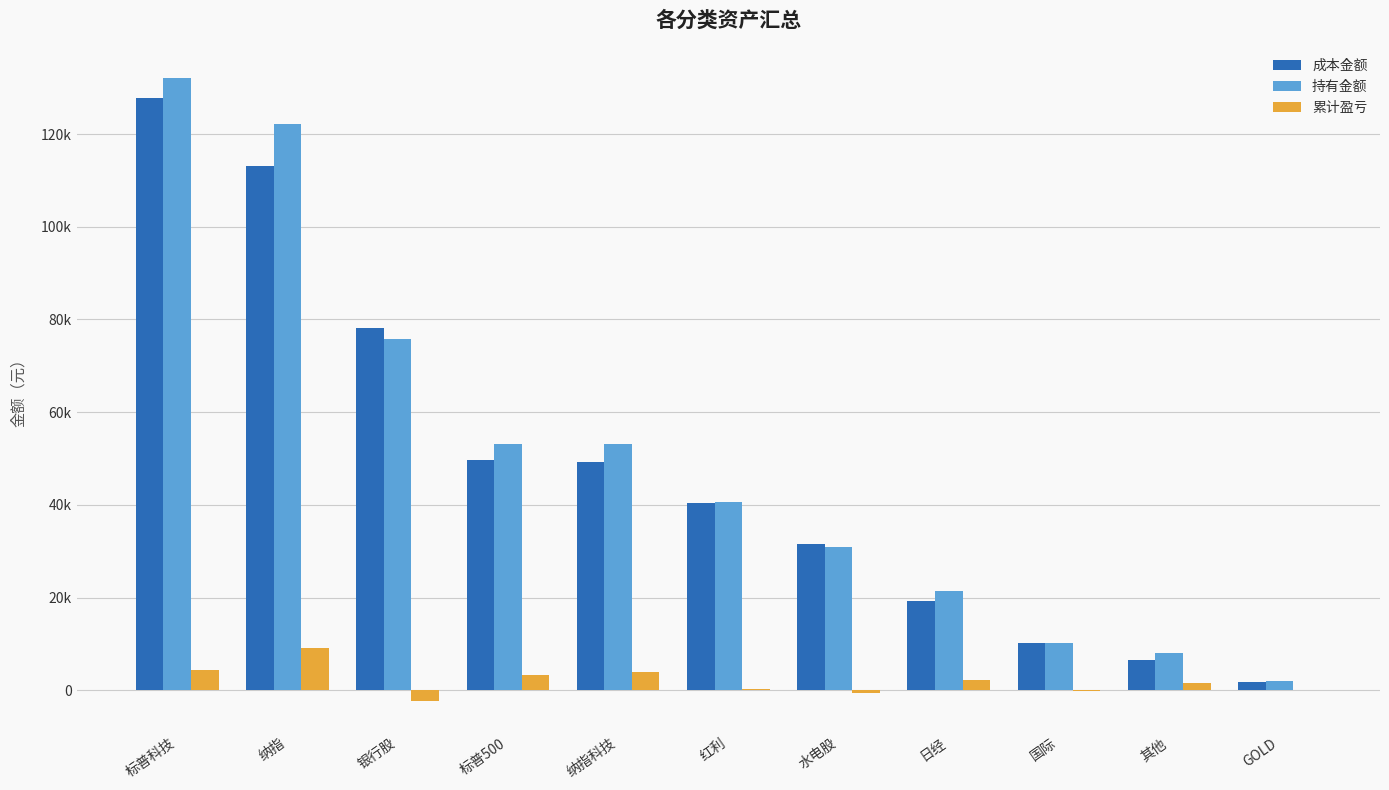

Reading right to left, extract all data points from this chart.

成本金额: GOLD=1870.2	其他=6420.6	国际=10219.9	日经=19298.4	水电股=31575.0	红利=40398.8	纳指科技=49251.8	标普500=49715.8	银行股=78148.6	纳指=113013.9	标普科技=127794.9
持有金额: GOLD=2002.3	其他=7953.0	国际=10089.8	日经=21491.4	水电股=30995.0	红利=40564.0	纳指科技=53100.5	标普500=53093.2	银行股=75892.0	纳指=122181.6	标普科技=132193.4
累计盈亏: GOLD=132.0	其他=1532.4	国际=-130.0	日经=2193.0	水电股=-580.0	红利=165.1	纳指科技=3848.7	标普500=3377.4	银行股=-2256.6	纳指=9167.7	标普科技=4398.5